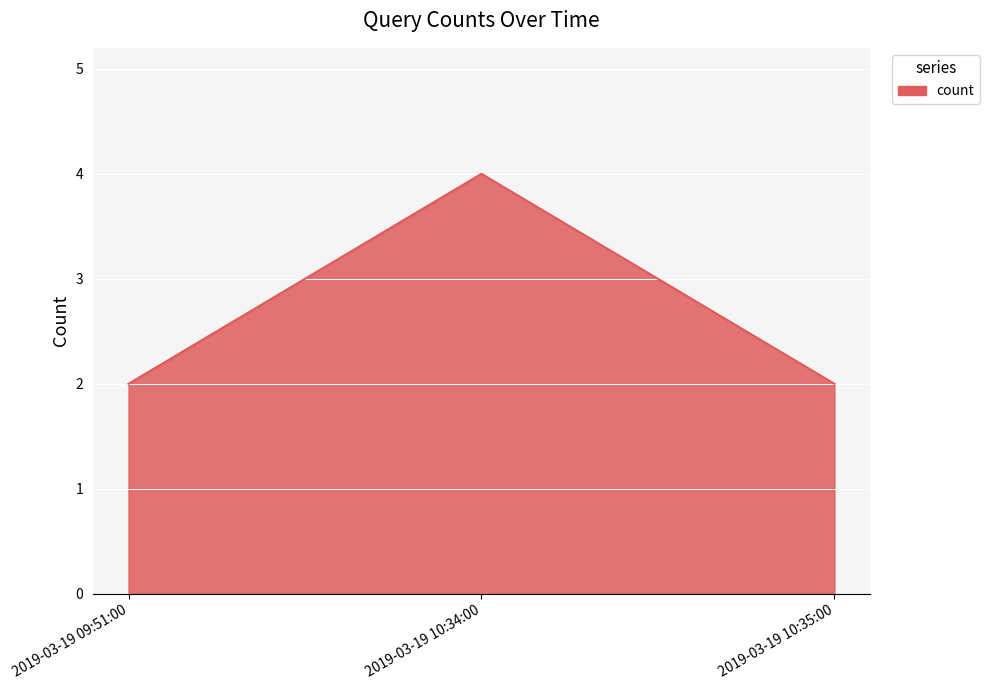

What is the sum of the values at 2019-03-19 10:34:00 and 2019-03-19 10:35:00?

6